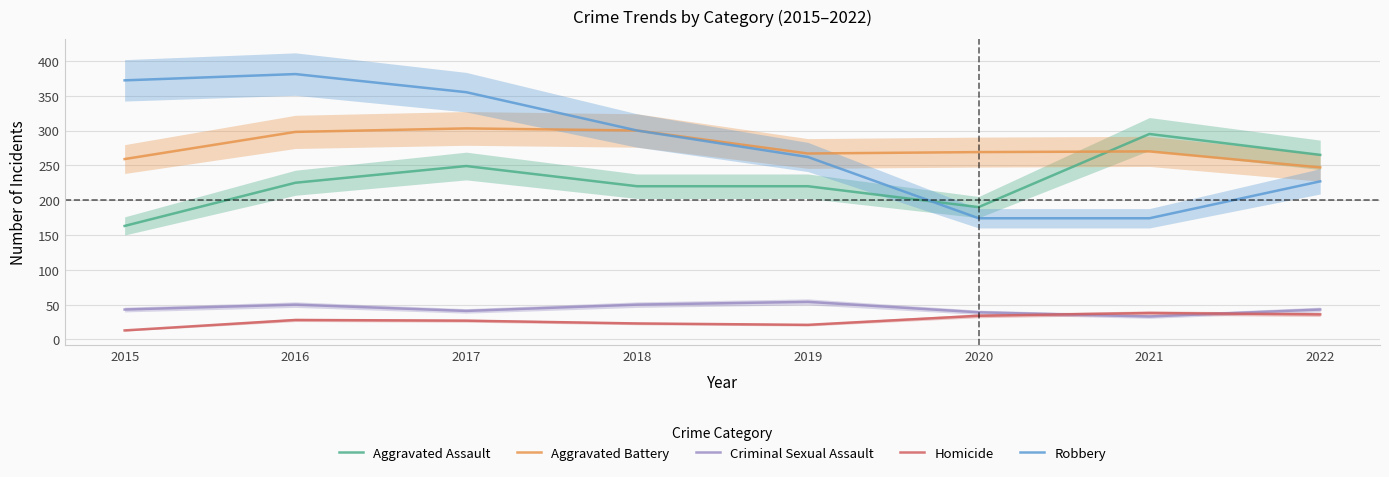

The value of Robbery at 2020 is 277. True or false?

False